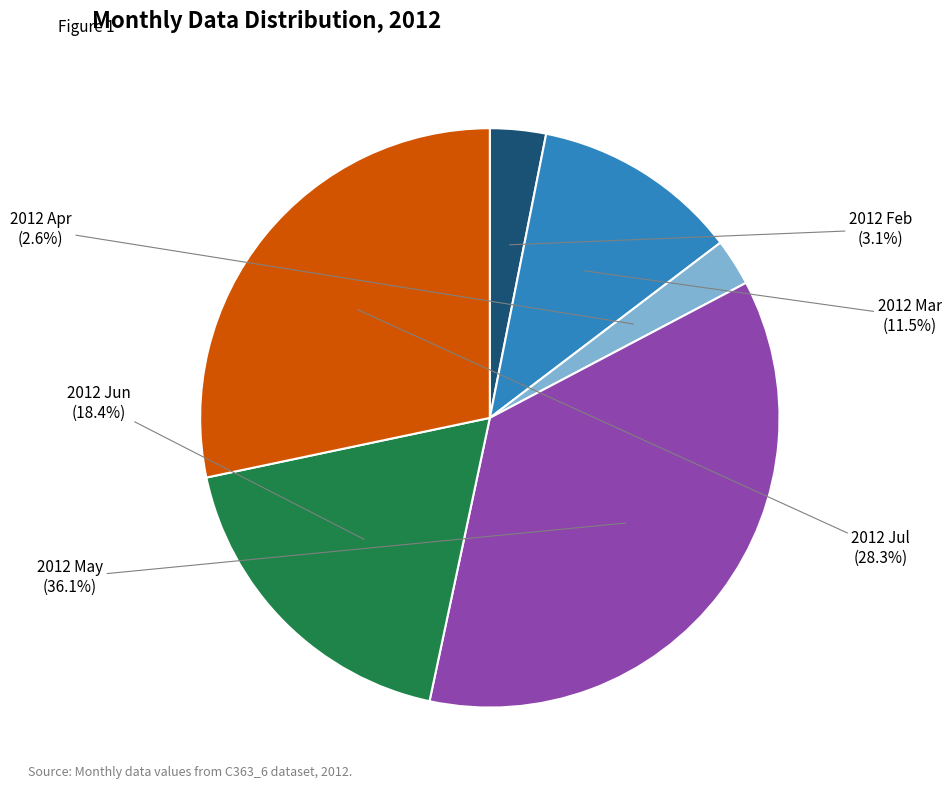

Do 2012 Jul and 2012 Apr together represent more than half of the pie?

No